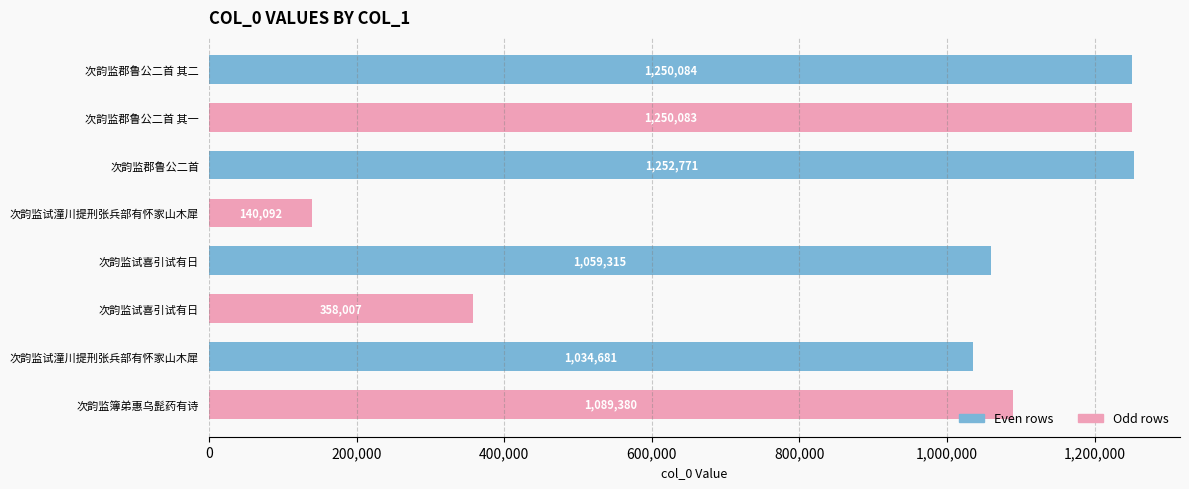

What is the average value?

929302